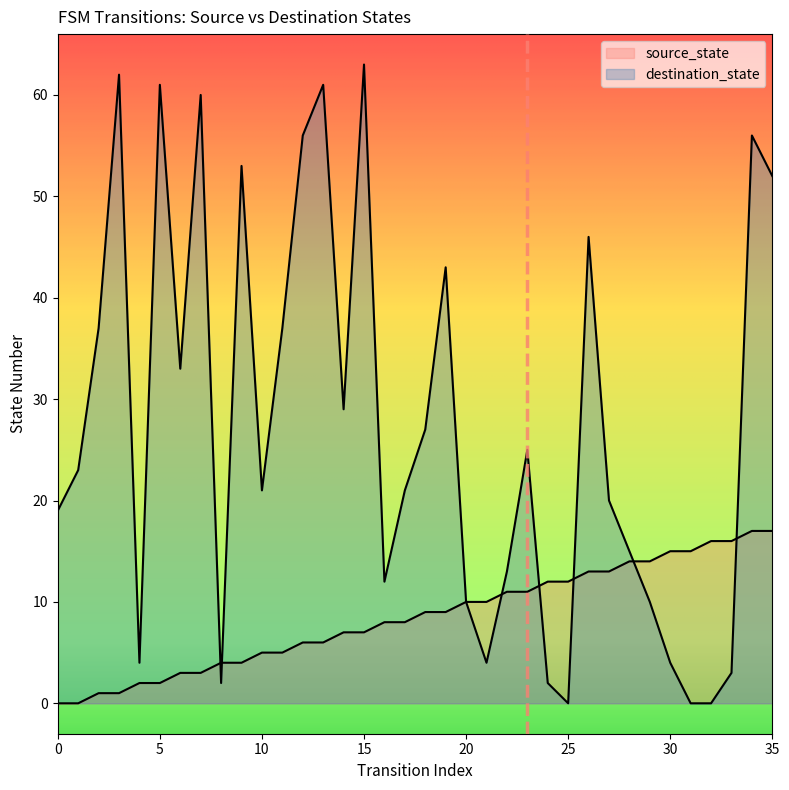

Which series ends up on top after the final intersection of source_state and destination_state?

destination_state